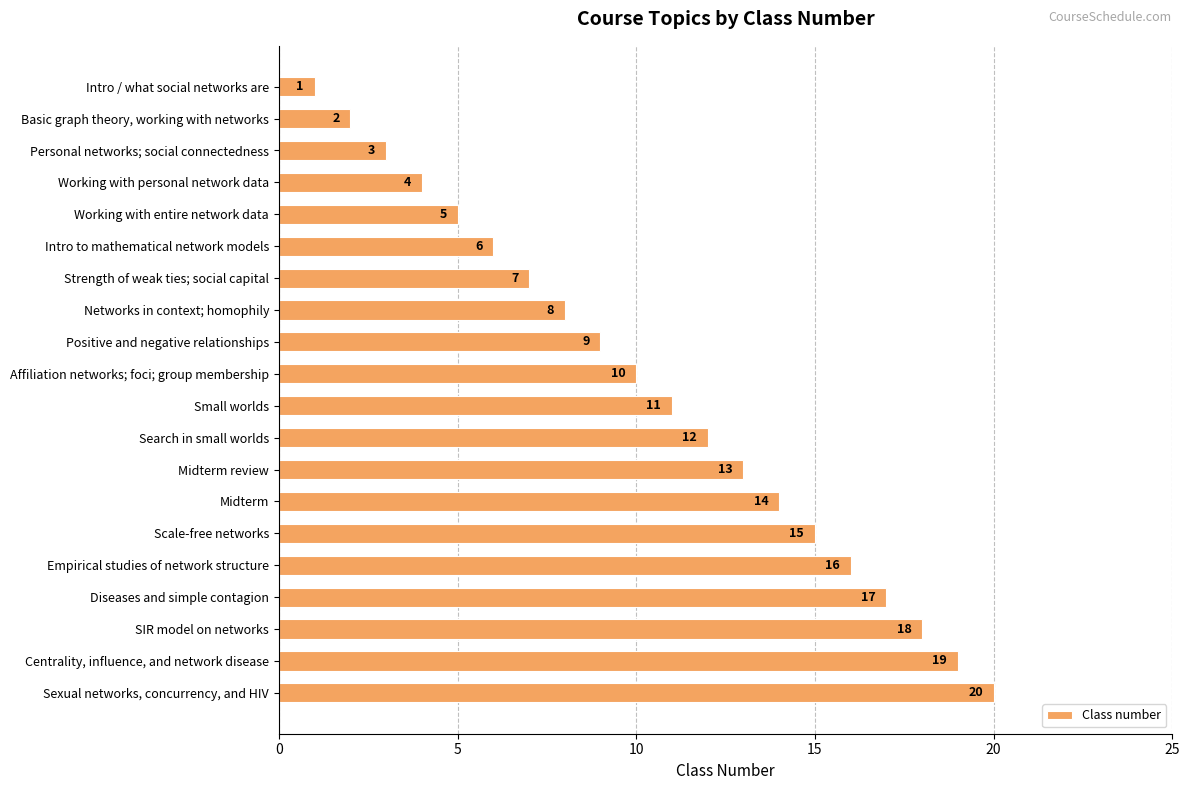

Does the chart contain stacked bars?

No